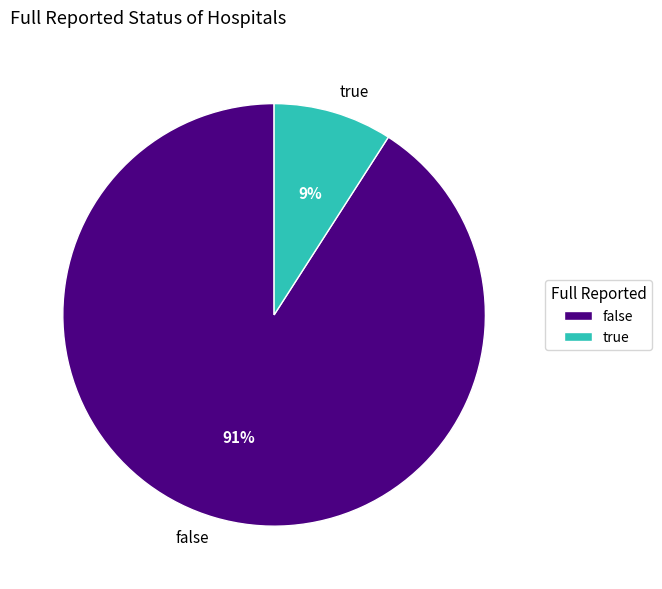

What percentage is the true slice, to the nearest percent?

9%